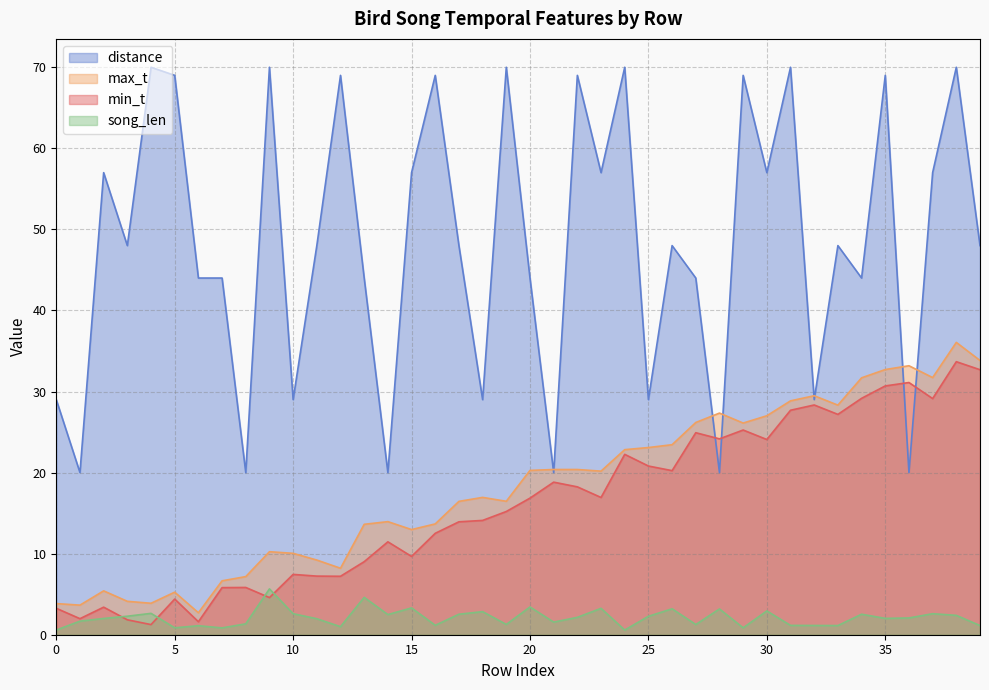

True or false: min_t and max_t cross at least once.

False